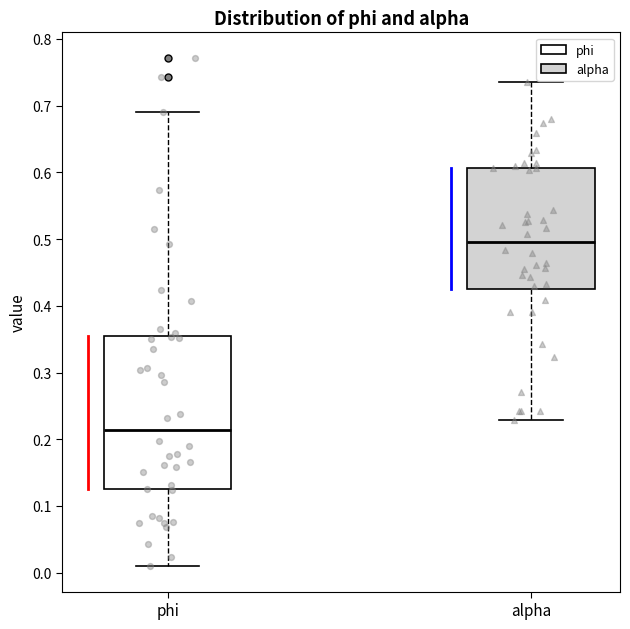

Where does the median line of the box for alpha sit on the y-axis? The values are not printed on the chart, so give them approximately, as read against the axis.

0.50